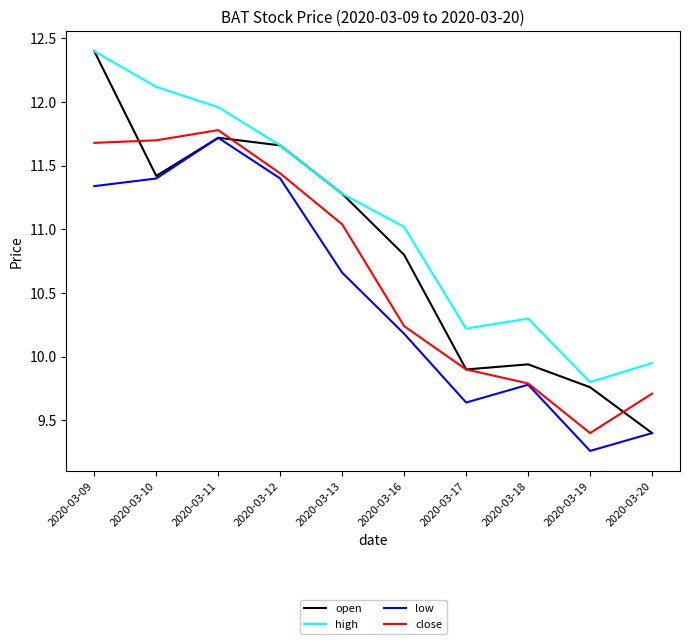

Which series has the largest total across all categories?

high